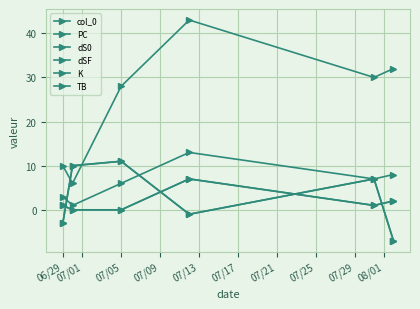

Reading left to right, list all the values displayed in this chart.

col_0: 1	0	0	7	1	2
PC: 10	6	28	43	30	32
dS0: -3	10	11	-1	7	-7
dSF: -3	10	11	-1	7	-7
K: 3	1	6	13	7	8
TB: 1	0	0	7	1	2